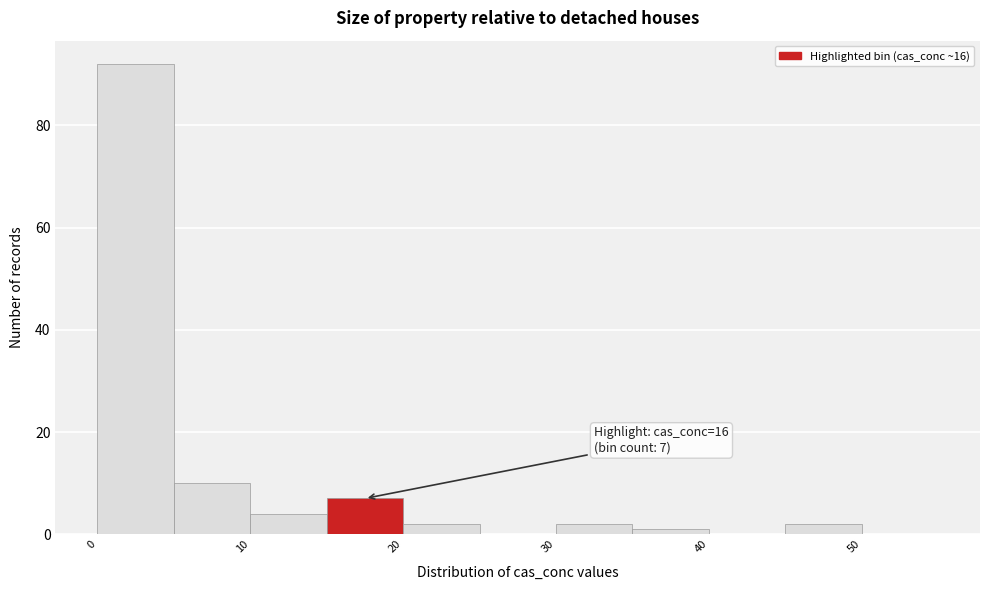

Over which range of the x-axis is the bar tallest?

0 to 5